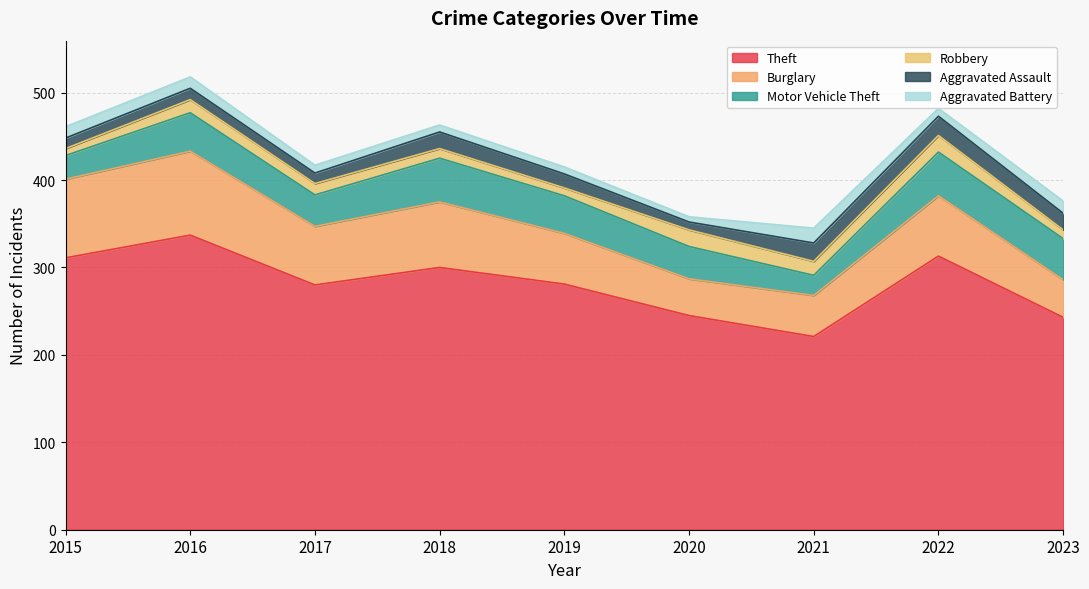

Is the value of Burglary at 2020 greater than the value of Aggravated Assault at 2021?

Yes